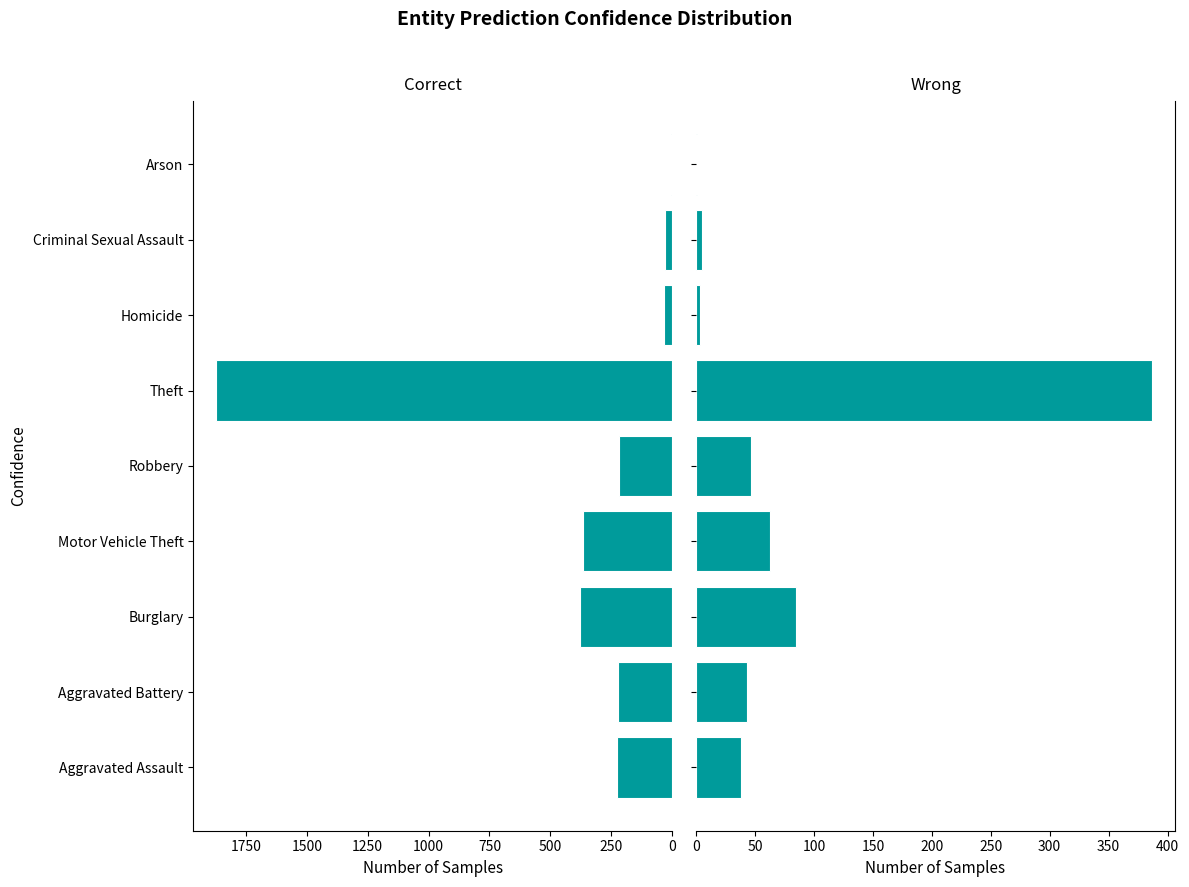

How many groups of bars are there?

9